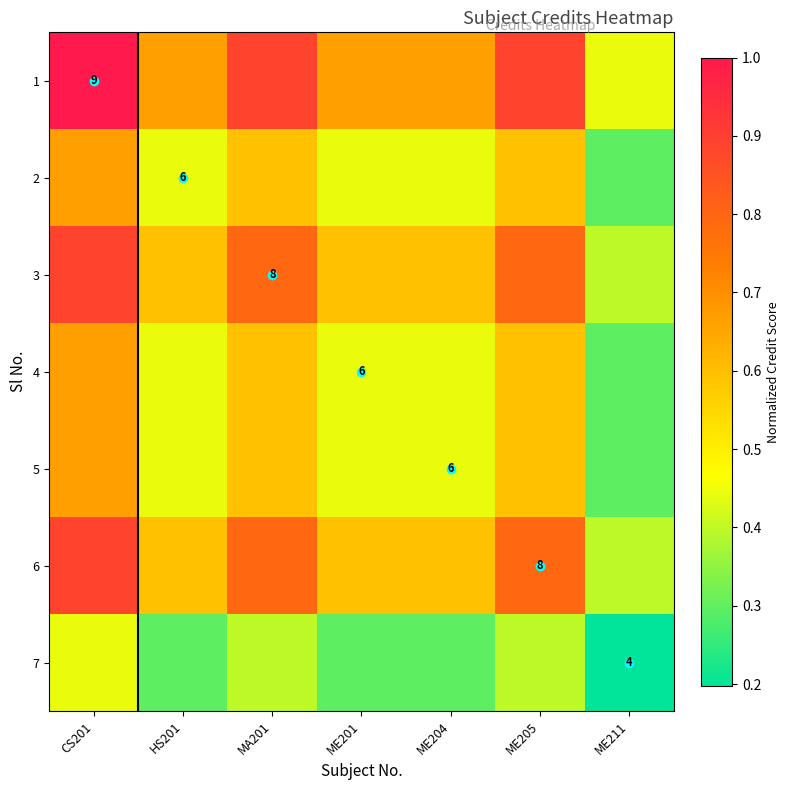

True or false: 7 has a value of 0.5 at ME201.

False